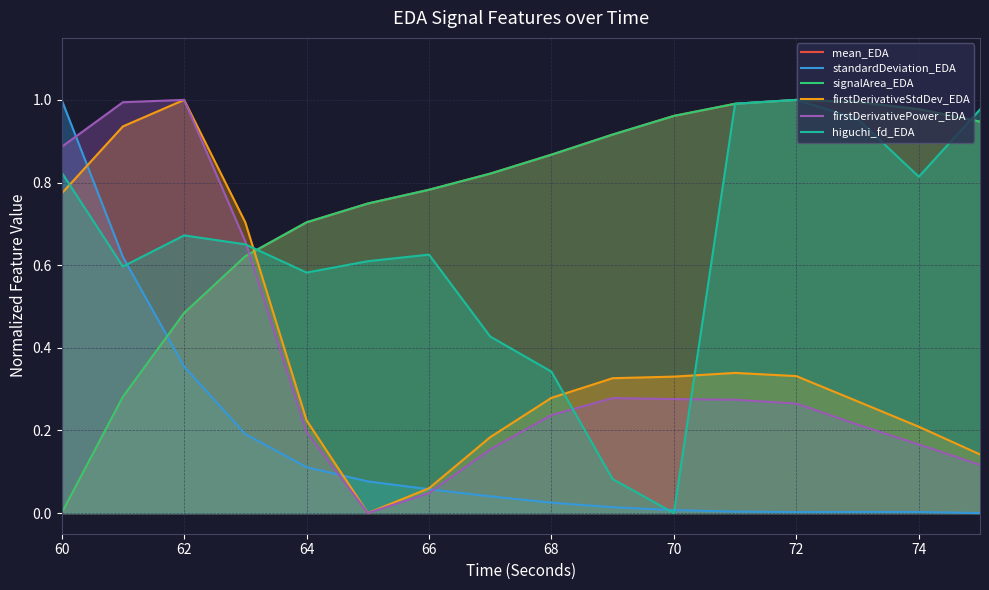

How many values in the mean_EDA series exceed 0?

15